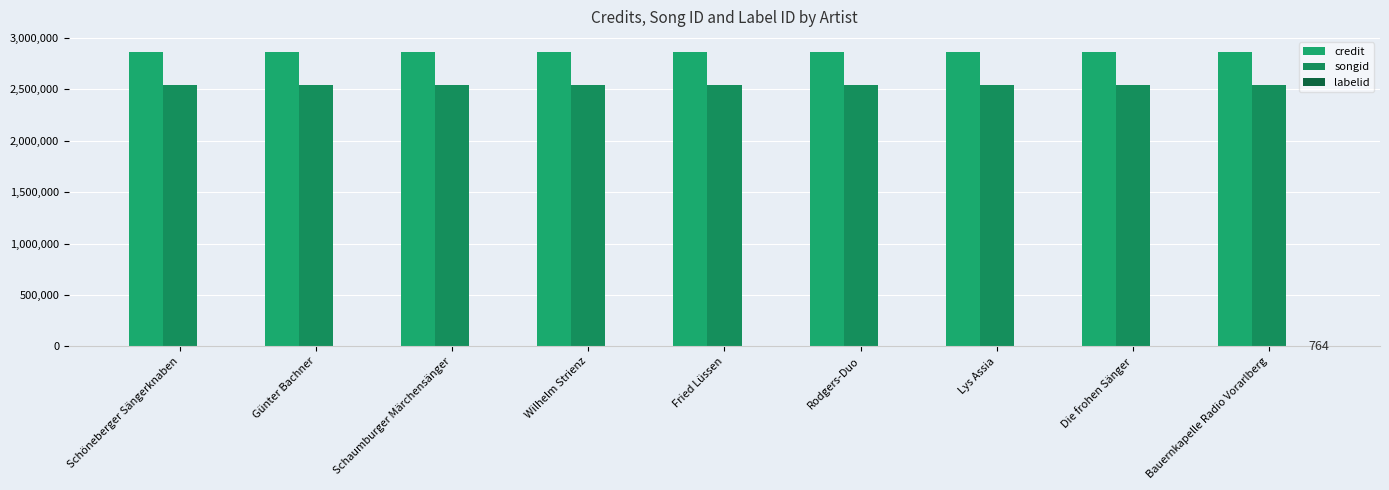

At how many categories does at least one series exceed 826126?

9